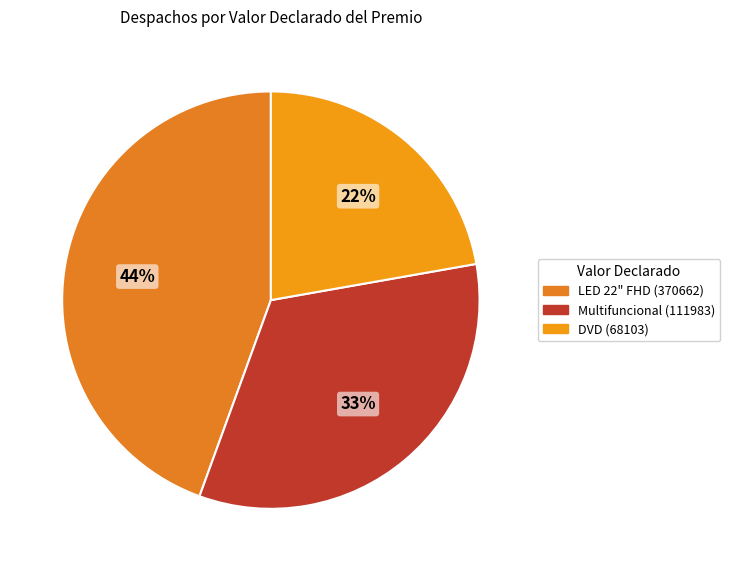

To the nearest percent, what is the difference between the largest and smallest slice percentages?

22%